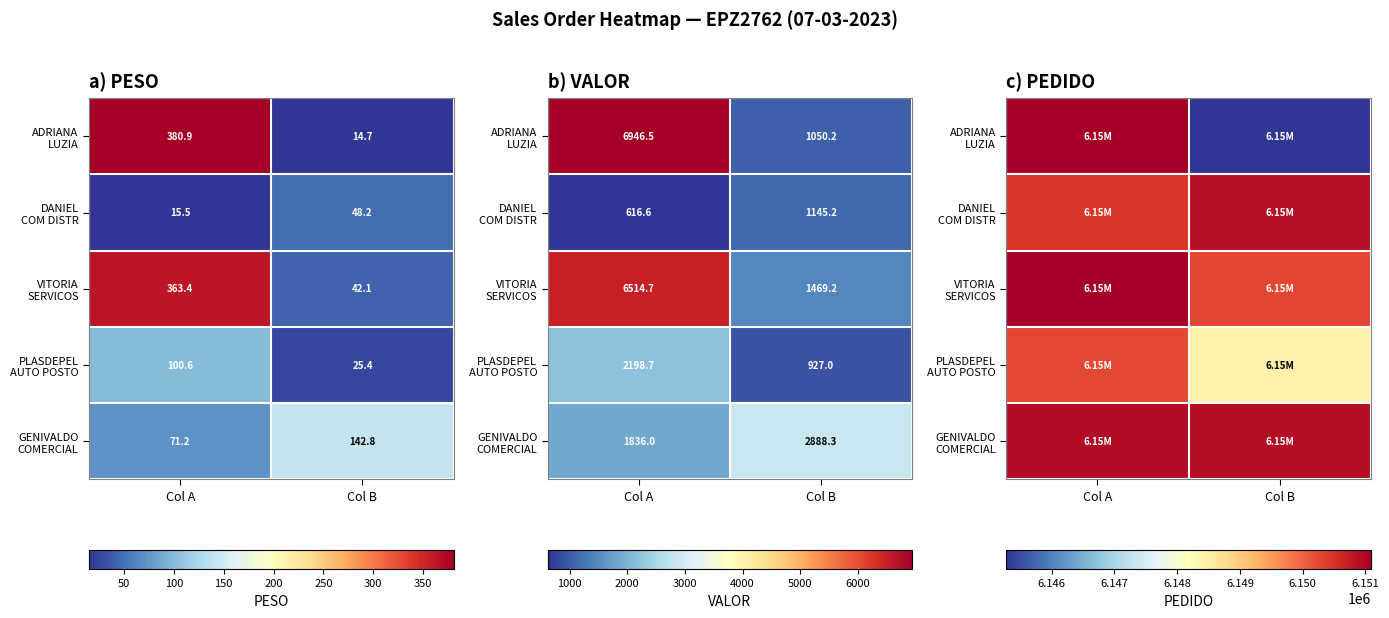

Is the value of GENIVALDO COMERCIAL at Col B greater than the value of VITORIA SERVICOS at Col A?

No